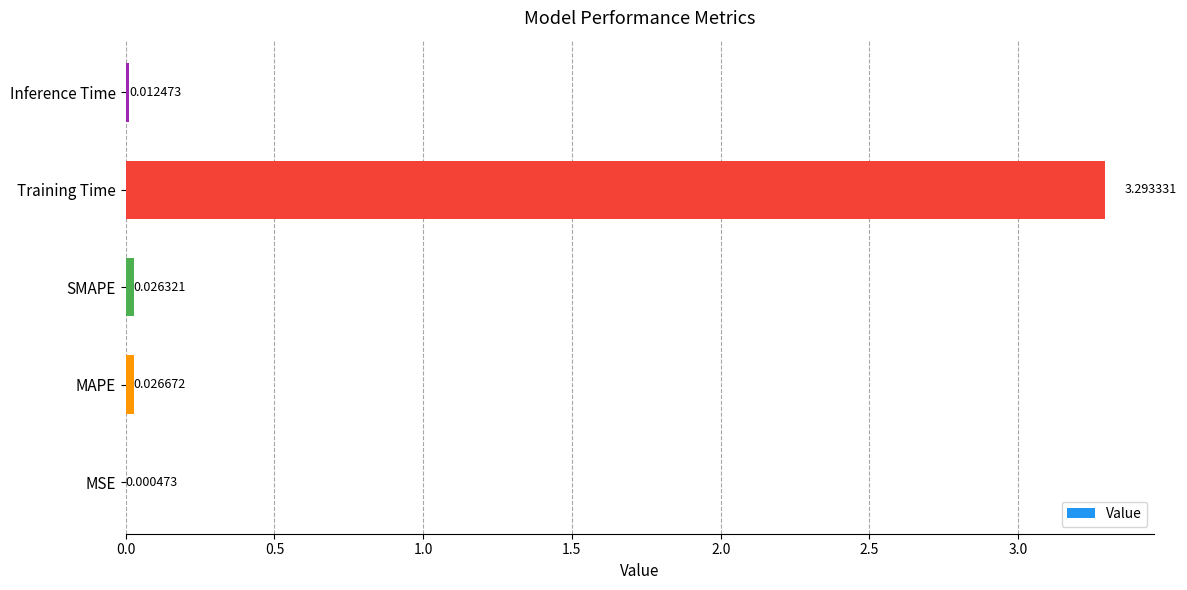

What is the sum of all values?

3.4